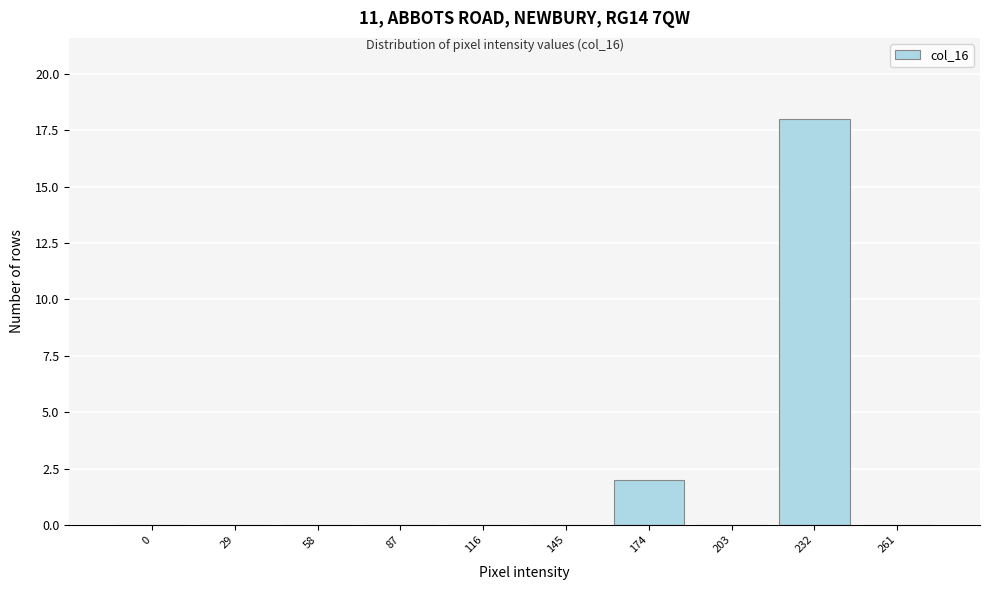

Reading left to right, extract all data points from this chart.

0=0	29=0	58=0	87=0	116=0	145=0	174=2	203=0	232=18	261=0